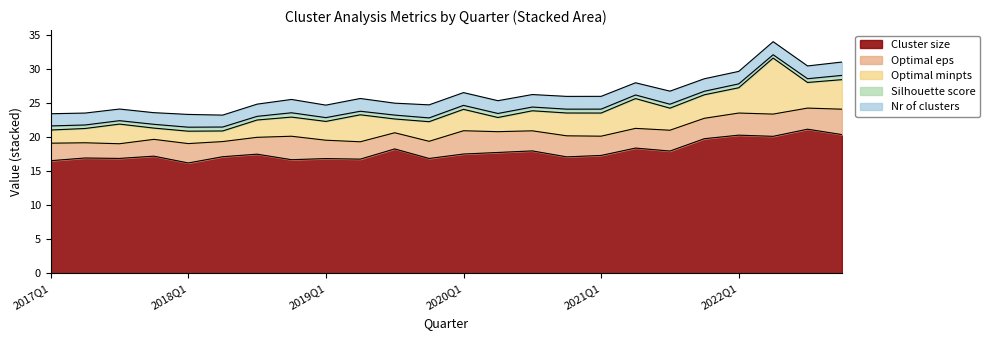

After their last crossing, which series has the higher values: Optimal eps or Optimal minpts?

Optimal minpts